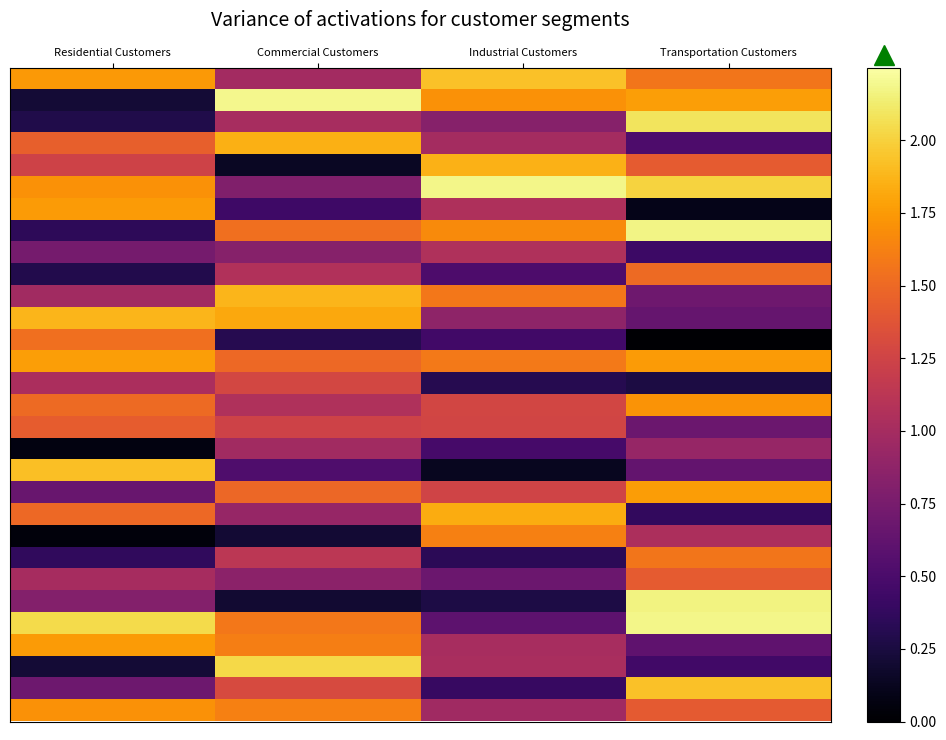

Which label corresponds to the largest value in the chart?

Commercial Customers